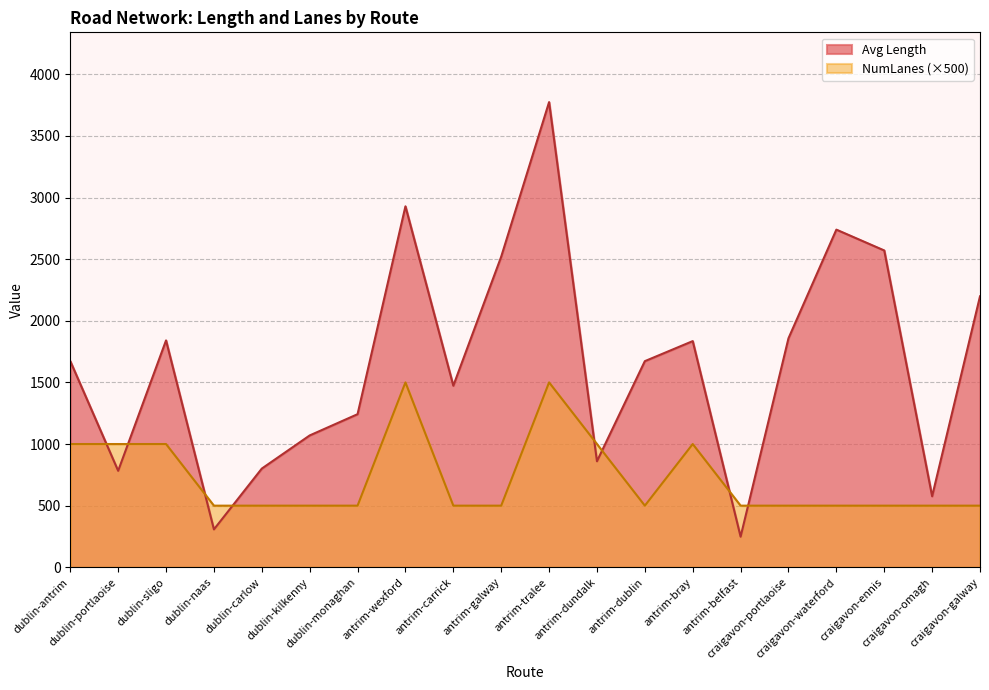

Rank the series by their average value, from highest to lowest.

Avg Length, NumLanes (×500)